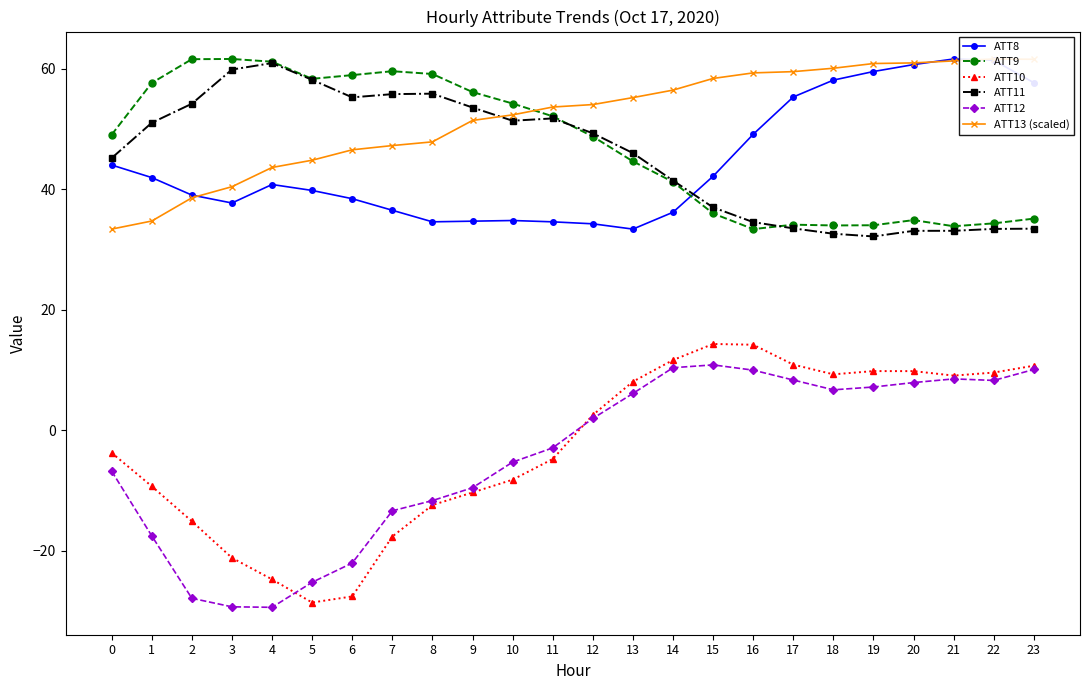

Where is ATT13 (scaled) nearest to the value 47?

7